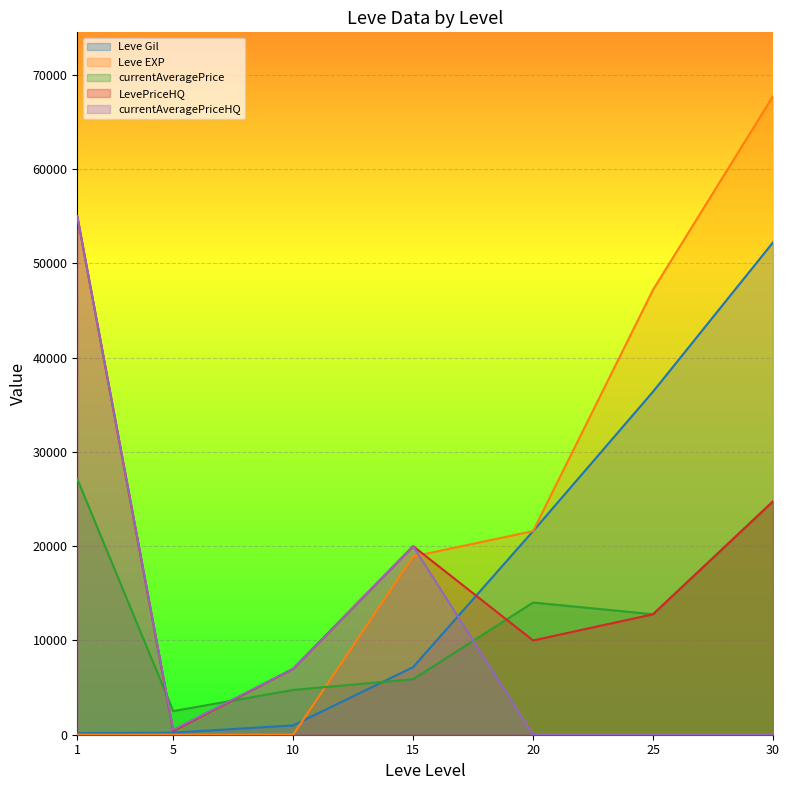

List the labels in order of LevePriceHQ value, smallest first.

5, 10, 20, 25, 15, 30, 1